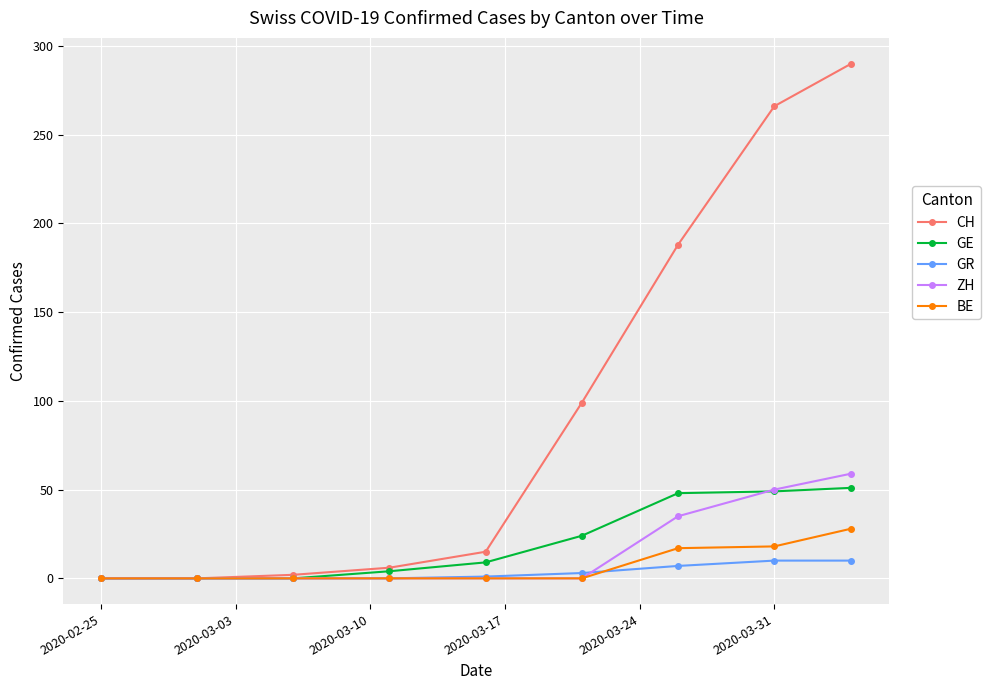

Which series has the largest total across all categories?

CH